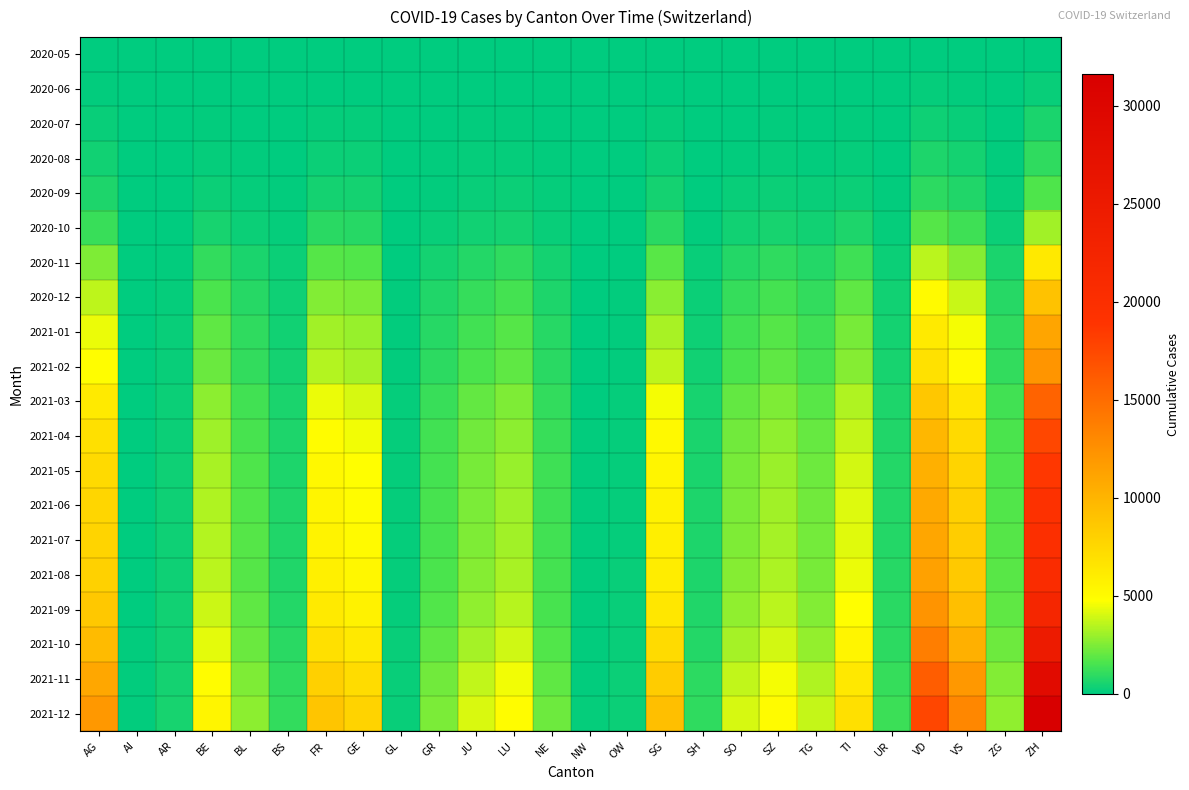

Reading right to left, list all the values displayed in this chart.

2020-05: ZH=0	ZG=0	VS=0	VD=0	UR=0	TI=0	TG=0	SZ=0	SO=0	SH=0	SG=0	OW=0	NW=0	NE=0	LU=0	JU=0	GR=0	GL=0	GE=0	FR=0	BS=0	BL=0	BE=0	AR=0	AI=0	AG=0
2020-06: ZH=190	ZG=23	VS=105	VD=138	UR=4	TI=14	TG=15	SZ=21	SO=19	SH=5	SG=54	OW=1	NW=0	NE=23	LU=27	JU=12	GR=9	GL=1	GE=56	FR=61	BS=7	BL=17	BE=27	AR=0	AI=0	AG=88
2020-07: ZH=582	ZG=58	VS=241	VD=359	UR=27	TI=68	TG=51	SZ=87	SO=58	SH=14	SG=165	OW=6	NW=1	NE=46	LU=78	JU=73	GR=28	GL=4	GE=149	FR=168	BS=28	BL=52	BE=79	AR=9	AI=0	AG=235
2020-08: ZH=1041	ZG=106	VS=456	VD=638	UR=52	TI=164	TG=114	SZ=162	SO=118	SH=30	SG=307	OW=11	NW=3	NE=84	LU=152	JU=143	GR=62	GL=8	GE=294	FR=305	BS=47	BL=99	BE=155	AR=19	AI=3	AG=421
2020-09: ZH=1631	ZG=161	VS=710	VD=953	UR=78	TI=308	TG=193	SZ=267	SO=197	SH=50	SG=475	OW=17	NW=5	NE=127	LU=250	JU=220	GR=107	GL=15	GE=467	FR=465	BS=70	BL=152	BE=258	AR=30	AI=5	AG=631
2020-10: ZH=3130	ZG=292	VS=1326	VD=1783	UR=136	TI=636	TG=371	SZ=511	SO=392	SH=98	SG=912	OW=30	NW=11	NE=233	LU=490	JU=398	GR=225	GL=27	GE=862	FR=887	BS=126	BL=286	BE=508	AR=55	AI=9	AG=1208
2020-11: ZH=6289	ZG=573	VS=2636	VD=3541	UR=261	TI=1320	TG=741	SZ=1019	SO=790	SH=199	SG=1843	OW=57	NW=22	NE=459	LU=998	JU=791	GR=463	GL=52	GE=1707	FR=1782	BS=248	BL=572	BE=1063	AR=107	AI=18	AG=2480
2020-12: ZH=9070	ZG=823	VS=3785	VD=5074	UR=375	TI=1917	TG=1068	SZ=1467	SO=1152	SH=289	SG=2669	OW=83	NW=33	NE=659	LU=1444	JU=1138	GR=680	GL=75	GE=2411	FR=2551	BS=352	BL=817	BE=1564	AR=157	AI=26	AG=3589
2021-01: ZH=11077	ZG=1001	VS=4613	VD=6179	UR=455	TI=2352	TG=1302	SZ=1789	SO=1409	SH=354	SG=3261	OW=102	NW=41	NE=803	LU=1760	JU=1395	GR=840	GL=91	GE=2926	FR=3118	BS=424	BL=995	BE=1921	AR=193	AI=32	AG=4387
2021-02: ZH=12220	ZG=1100	VS=5084	VD=6809	UR=500	TI=2601	TG=1435	SZ=1969	SO=1553	SH=391	SG=3595	OW=113	NW=46	NE=881	LU=1938	JU=1545	GR=929	GL=100	GE=3209	FR=3439	BS=463	BL=1092	BE=2123	AR=213	AI=35	AG=4831
2021-03: ZH=15659	ZG=1399	VS=6510	VD=8699	UR=635	TI=3338	TG=1832	SZ=2513	SO=1987	SH=502	SG=4596	OW=143	NW=59	NE=1107	LU=2471	JU=1988	GR=1205	GL=126	GE=4051	FR=4397	BS=577	BL=1385	BE=2727	AR=271	AI=44	AG=6178
2021-04: ZH=17566	ZG=1565	VS=7296	VD=9755	UR=710	TI=3763	TG=2052	SZ=2811	SO=2229	SH=564	SG=5153	OW=161	NW=67	NE=1232	LU=2771	JU=2236	GR=1360	GL=141	GE=4527	FR=4935	BS=638	BL=1543	BE=3060	AR=303	AI=49	AG=6914
2021-05: ZH=18690	ZG=1662	VS=7762	VD=10369	UR=753	TI=4007	TG=2183	SZ=2986	SO=2370	SH=600	SG=5478	OW=171	NW=72	NE=1307	LU=2945	JU=2381	GR=1448	GL=150	GE=4804	FR=5244	BS=675	BL=1636	BE=3254	AR=322	AI=52	AG=7348
2021-06: ZH=19383	ZG=1722	VS=8056	VD=10754	UR=780	TI=4158	TG=2265	SZ=3094	SO=2459	SH=623	SG=5676	OW=177	NW=75	NE=1354	LU=3054	JU=2469	GR=1503	GL=156	GE=4978	FR=5440	BS=699	BL=1694	BE=3376	AR=334	AI=54	AG=7610
2021-07: ZH=19821	ZG=1761	VS=8237	VD=10990	UR=797	TI=4252	TG=2314	SZ=3163	SO=2517	SH=637	SG=5803	OW=181	NW=77	NE=1384	LU=3123	JU=2526	GR=1537	GL=159	GE=5079	FR=5561	BS=714	BL=1731	BE=3450	AR=341	AI=55	AG=7763
2021-08: ZH=20513	ZG=1824	VS=8530	VD=11381	UR=824	TI=4411	TG=2397	SZ=3278	SO=2607	SH=660	SG=6005	OW=187	NW=80	NE=1431	LU=3233	JU=2616	GR=1591	GL=164	GE=5249	FR=5752	BS=737	BL=1790	BE=3567	AR=352	AI=57	AG=8006
2021-09: ZH=22109	ZG=1966	VS=9219	VD=12281	UR=885	TI=4782	TG=2587	SZ=3539	SO=2815	SH=713	SG=6480	OW=201	NW=86	NE=1540	LU=3484	JU=2831	GR=1718	GL=176	GE=5644	FR=6194	BS=788	BL=1922	BE=3833	AR=377	AI=61	AG=8589
2021-10: ZH=24769	ZG=2194	VS=10336	VD=13771	UR=985	TI=5392	TG=2898	SZ=3963	SO=3156	SH=799	SG=7250	OW=224	NW=97	NE=1717	LU=3898	JU=3179	GR=1929	GL=196	GE=6287	FR=6940	BS=874	BL=2143	BE=4282	AR=418	AI=68	AG=9564
2021-11: ZH=28668	ZG=2533	VS=11991	VD=15999	UR=1131	TI=6302	TG=3363	SZ=4590	SO=3658	SH=926	SG=8385	OW=257	NW=113	NE=1973	LU=4512	JU=3697	GR=2236	GL=225	GE=7207	FR=8040	BS=1001	BL=2473	BE=4944	AR=478	AI=78	AG=10985
2021-12: ZH=31605	ZG=2784	VS=13196	VD=17631	UR=1238	TI=6968	TG=3706	SZ=5052	SO=4030	SH=1020	SG=9234	OW=282	NW=125	NE=2163	LU=4965	JU=4081	GR=2461	GL=246	GE=7900	FR=8861	BS=1096	BL=2717	BE=5432	AR=523	AI=85	AG=12026